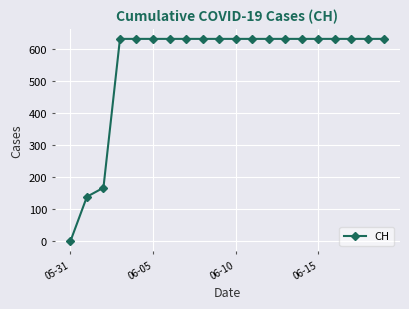

What is the value of the 7th point from the left?

631